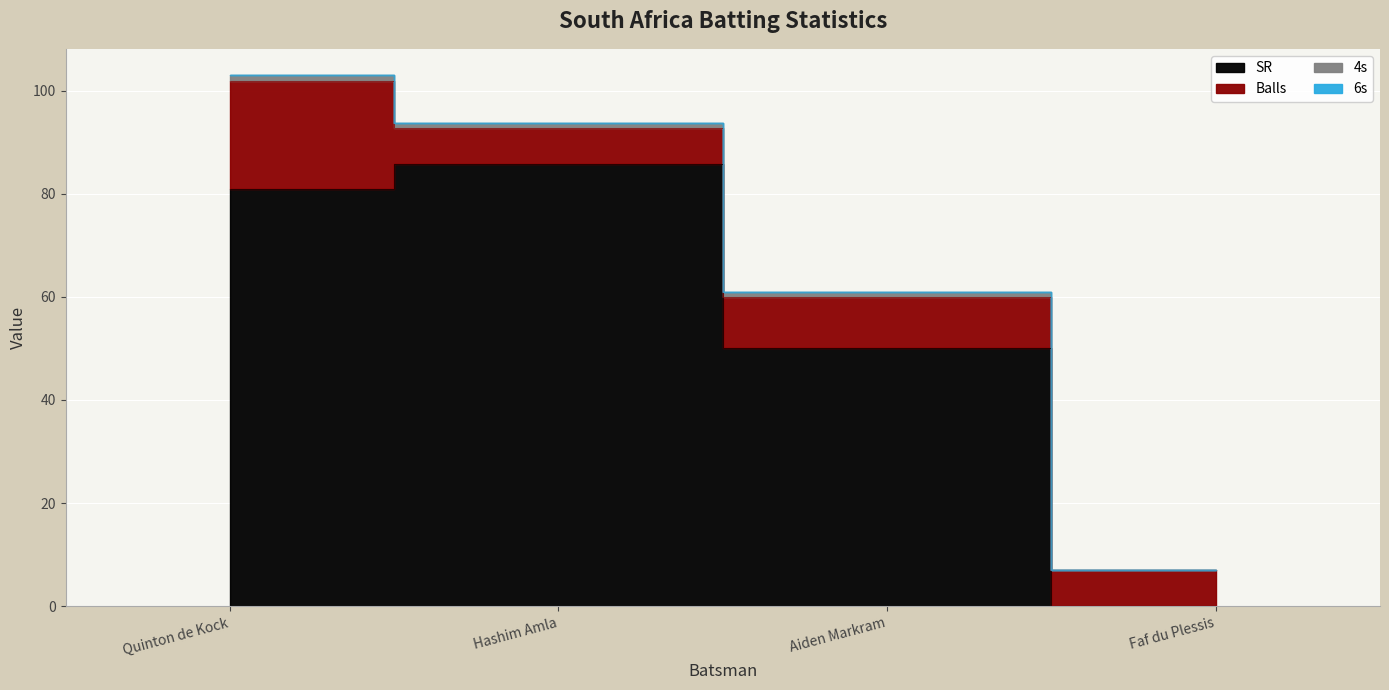

Which series has the largest range (max minus min)?

SR